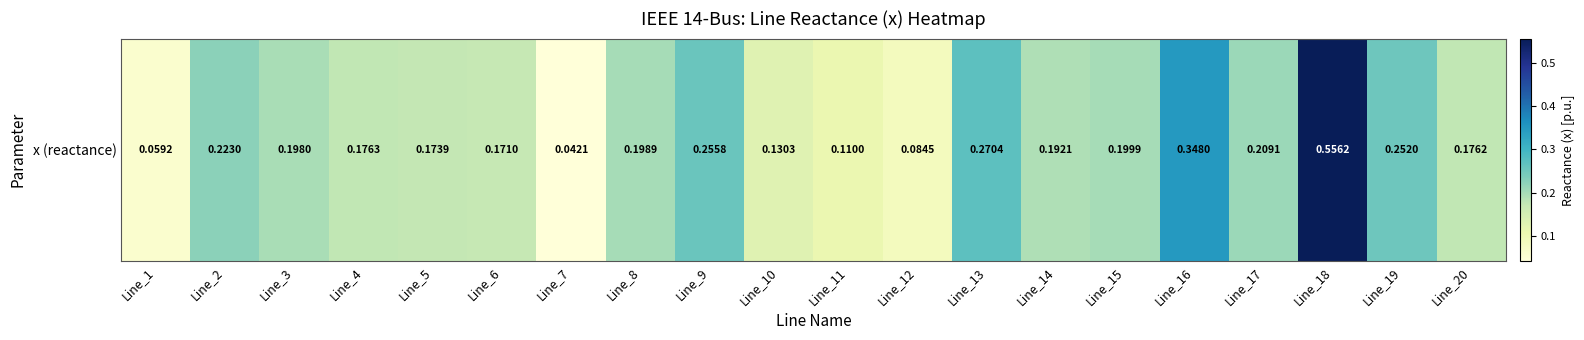

What is the approximate value at Line_9?

0.3